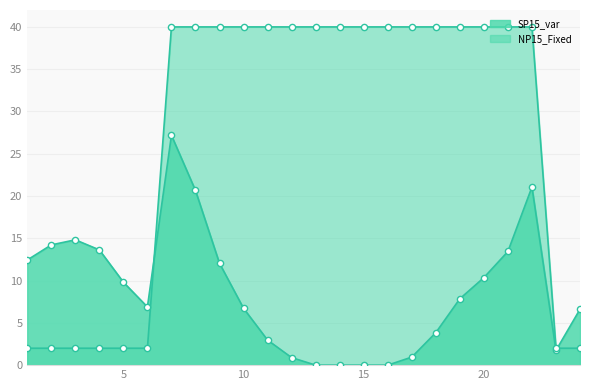

How many lines are shown in the chart?

2